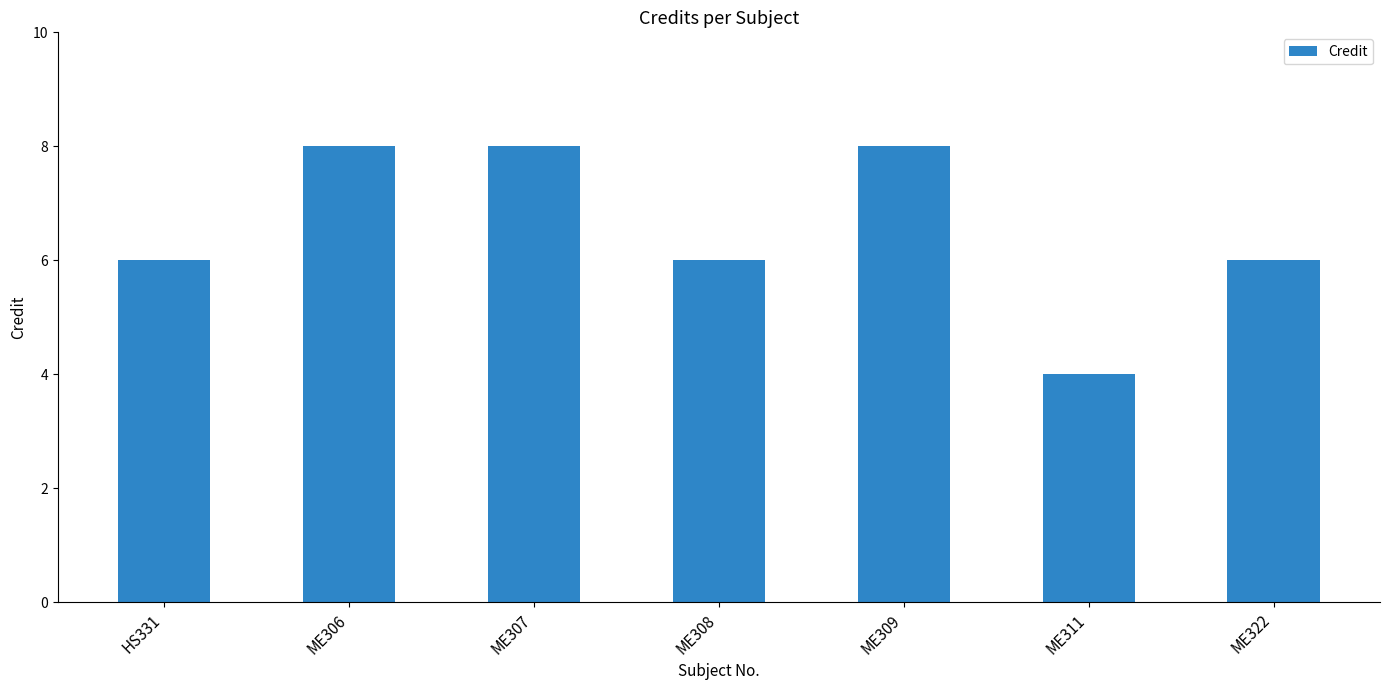

What is the change in value from ME309 to ME311?

-4